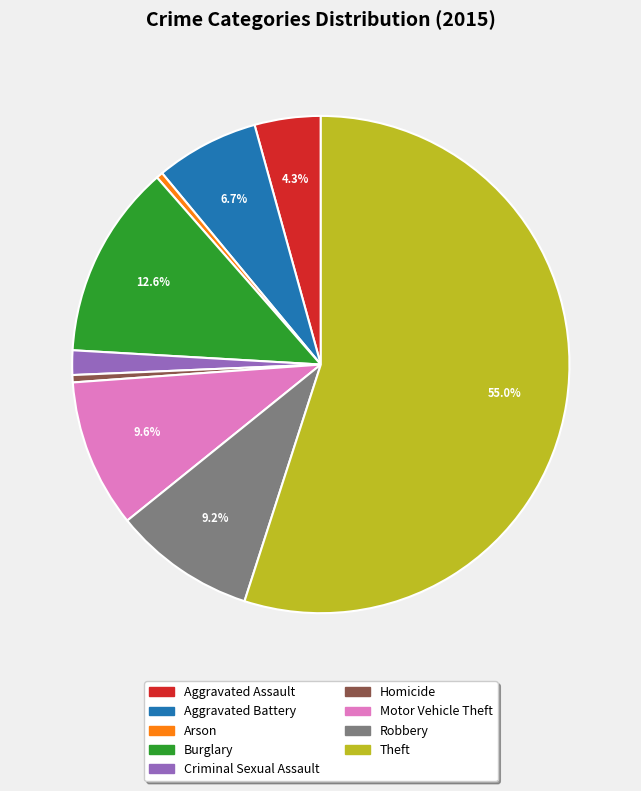

Which slice is the largest?

Theft